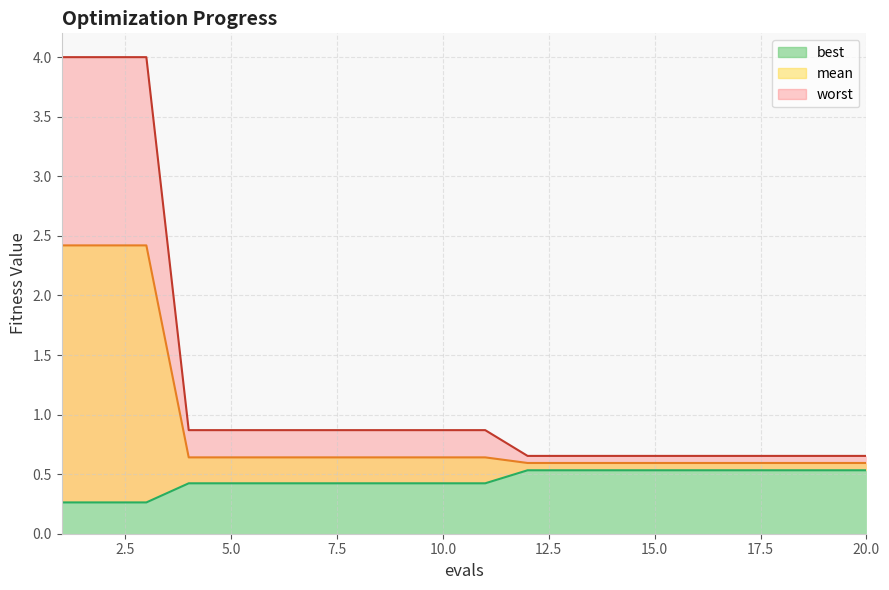

At which label does mean reach its peak?

1